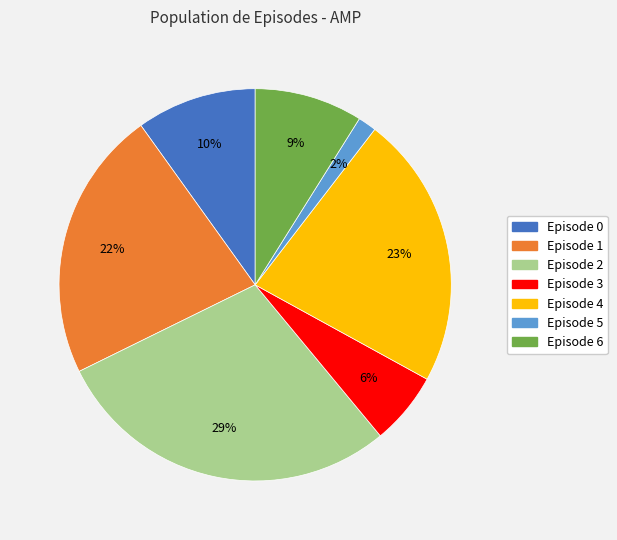

What percentage is the Episode 2 slice, to the nearest percent?

29%